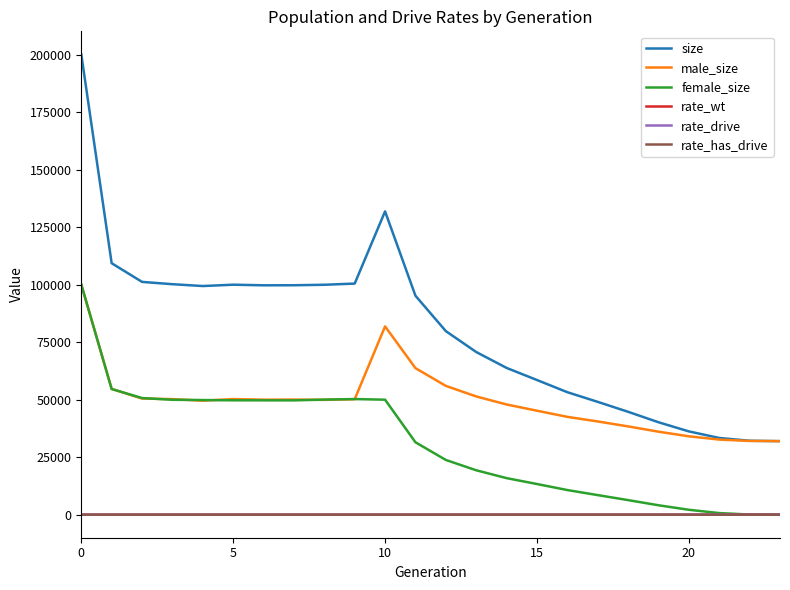

True or false: rate_has_drive and male_size cross at least once.

False